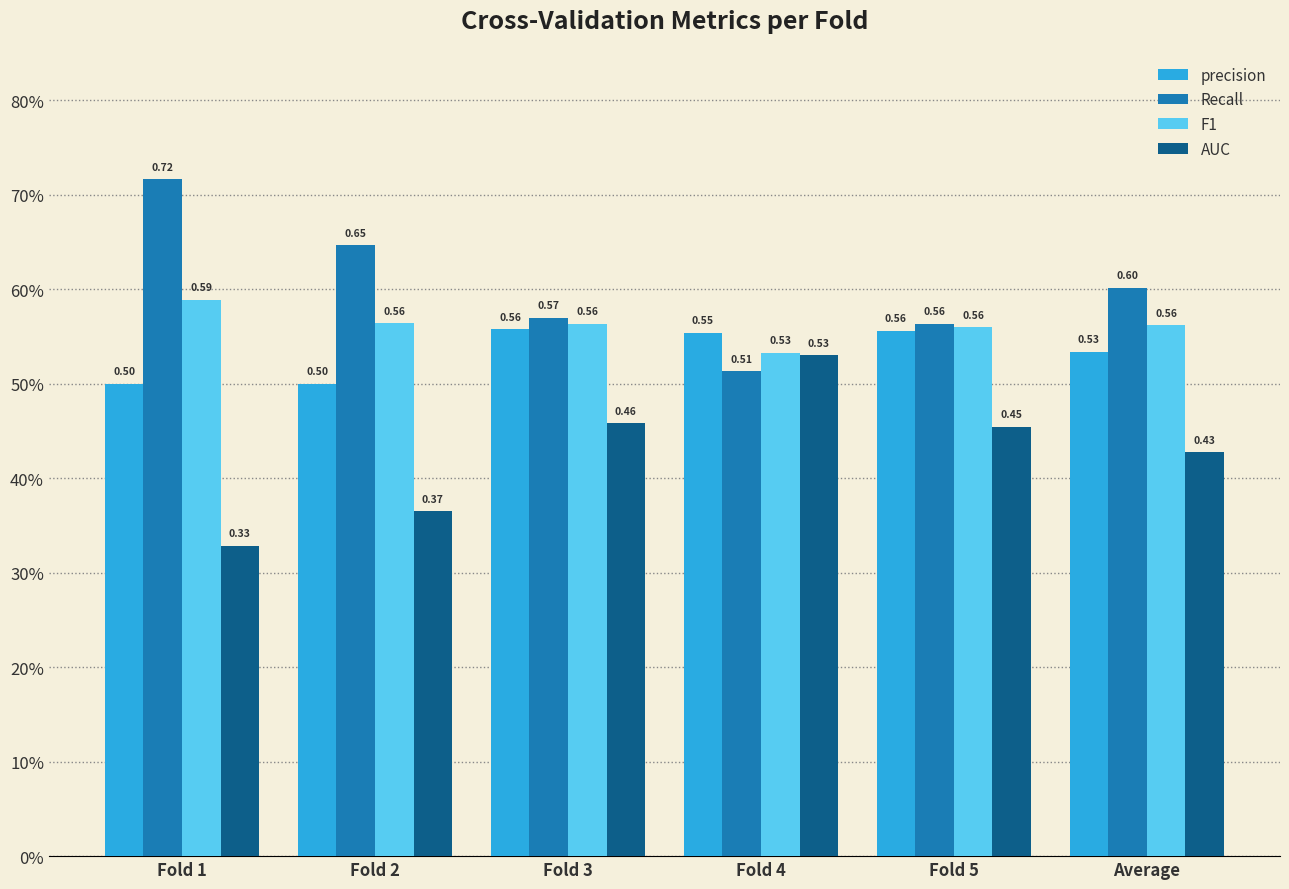

At how many categories does at least one series exceed 0?

6